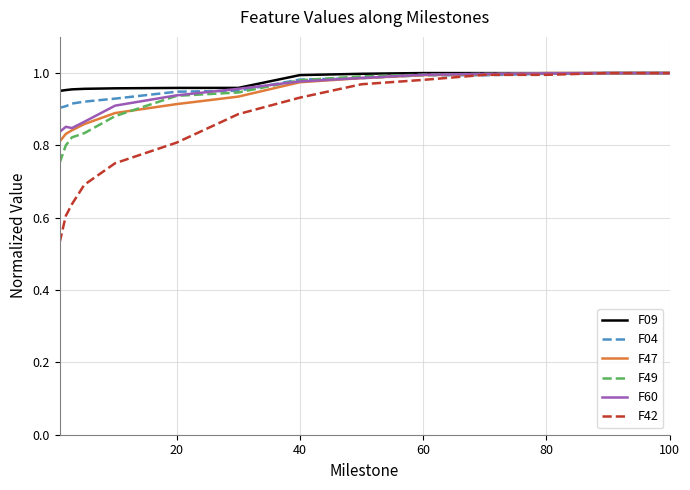

Which series has the largest range (max minus min)?

F42